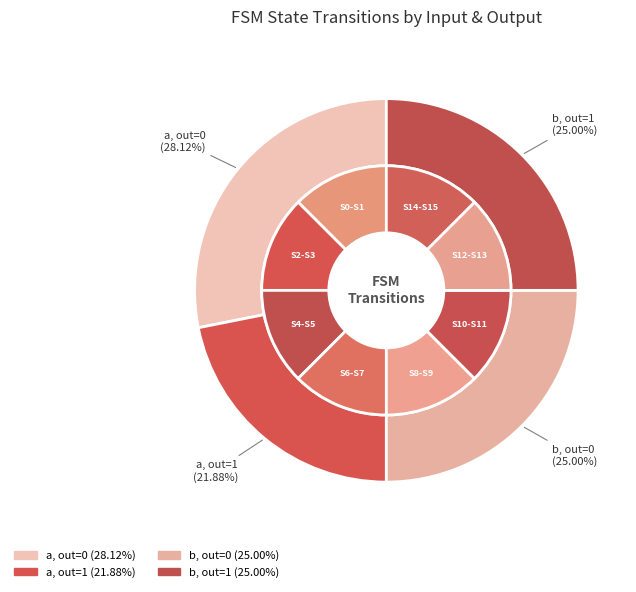

Does 12,2,b account for over 50% of the chart?

No